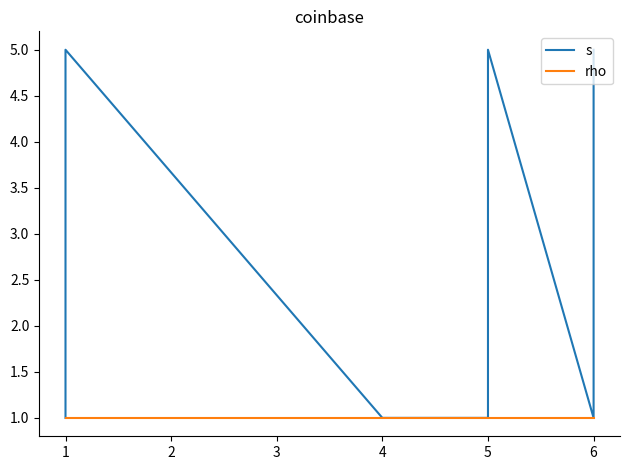

At 1, list the series in order from smallest to largest.

s, rho